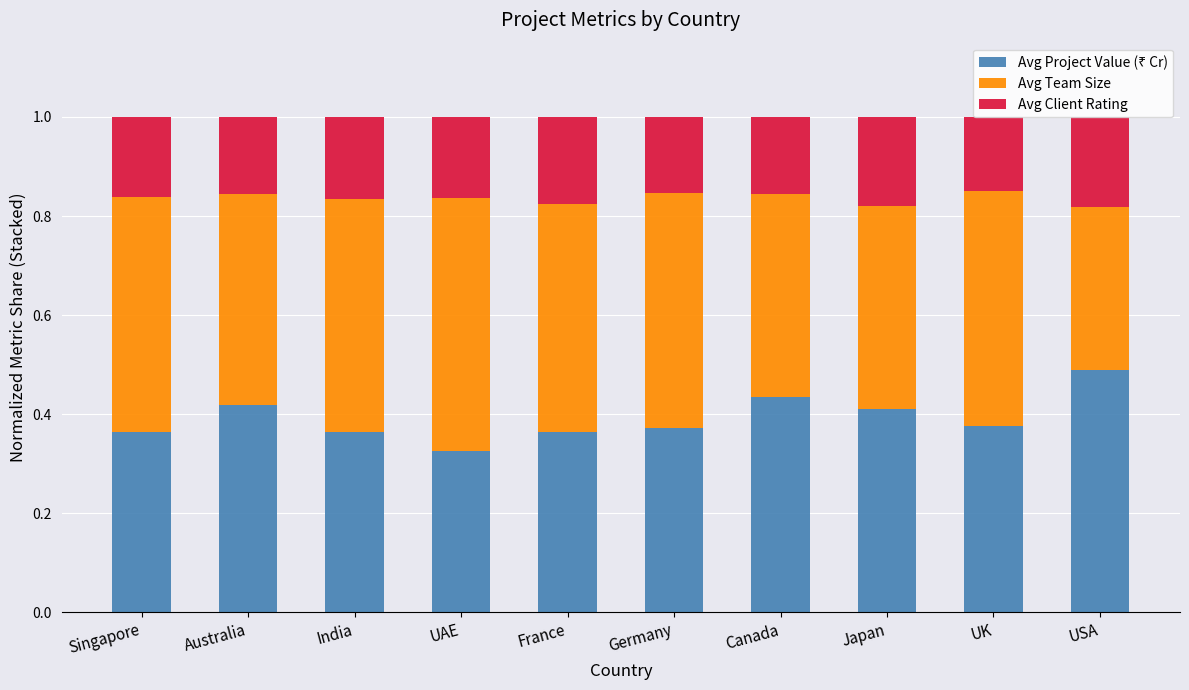

What is the total value across all series at India?

1.0